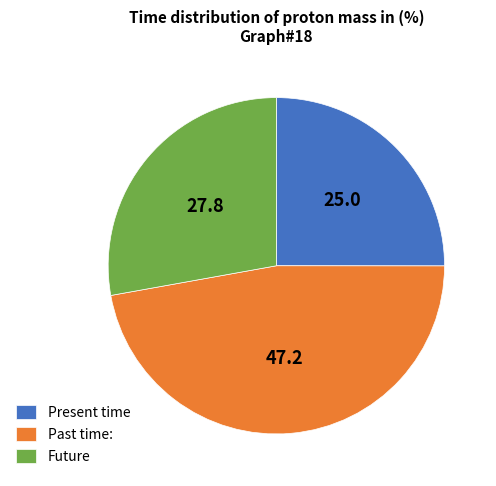

Do Future and Present time together represent more than half of the pie?

Yes